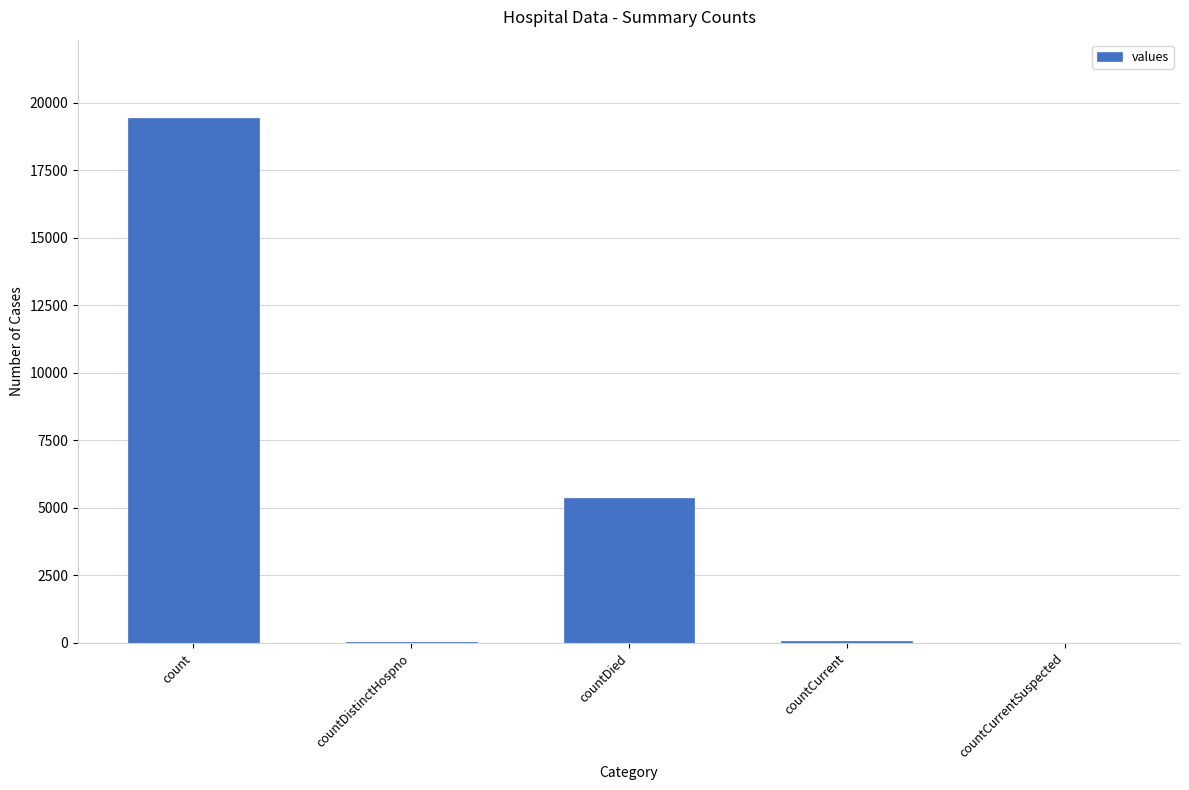

At which label is the value closest to 9710?

countDied